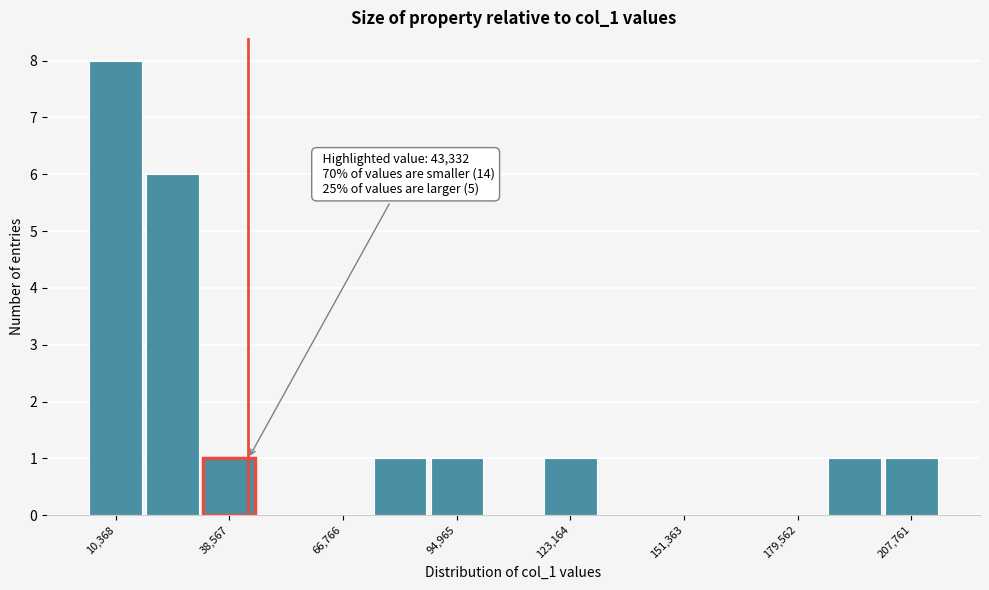

Around what value on the x-axis is the tallest bar? Give the approximate position of its centre, as read against the axis.

10000